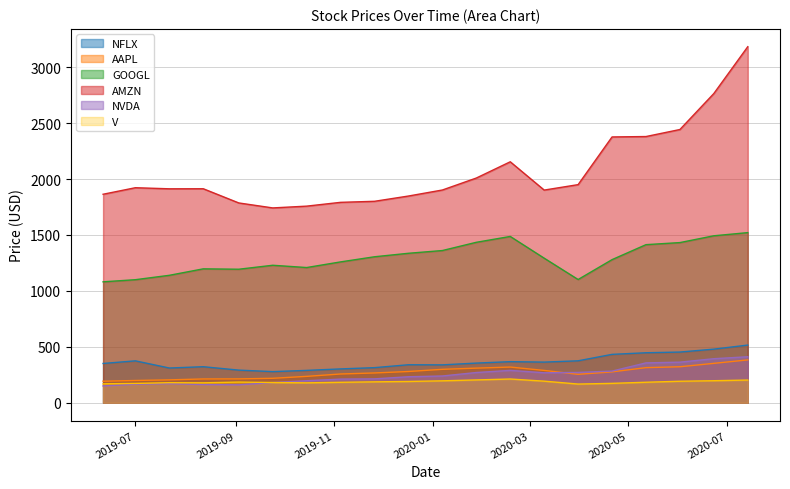

How many values in the NVDA series exceed 239?

10